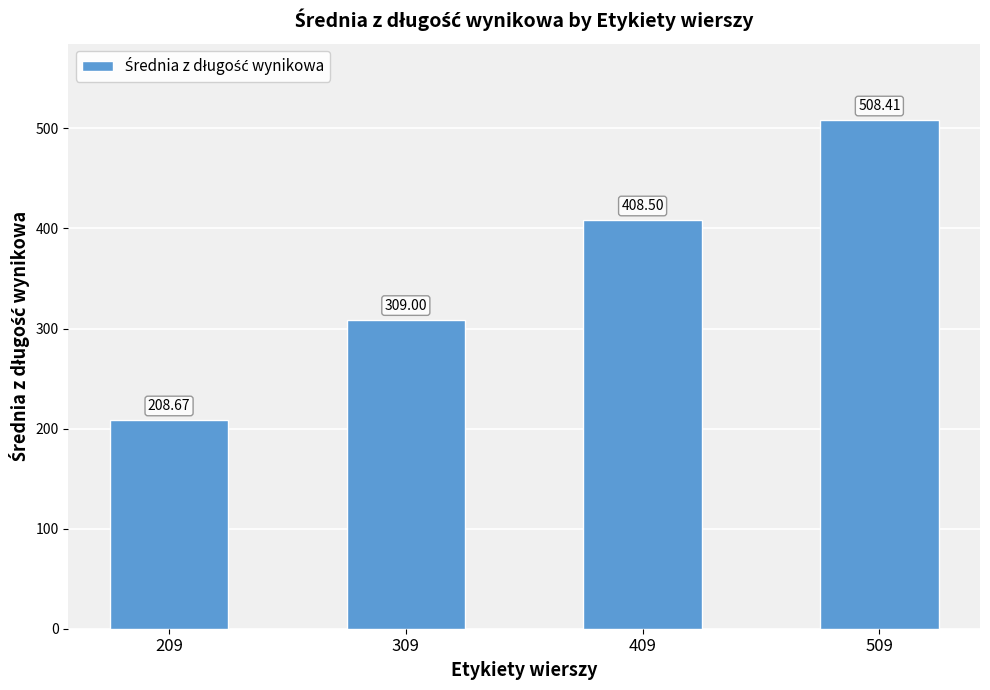

Which category has the lowest value across all series?

209